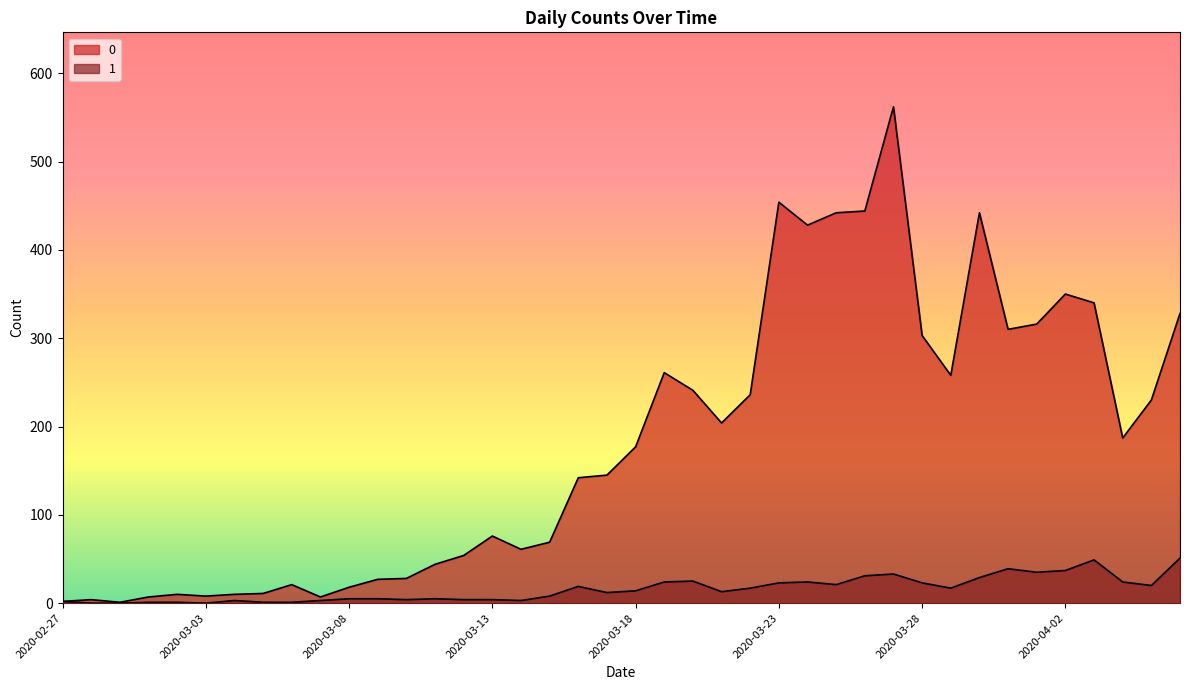

What is the average value of the 0 series?

181